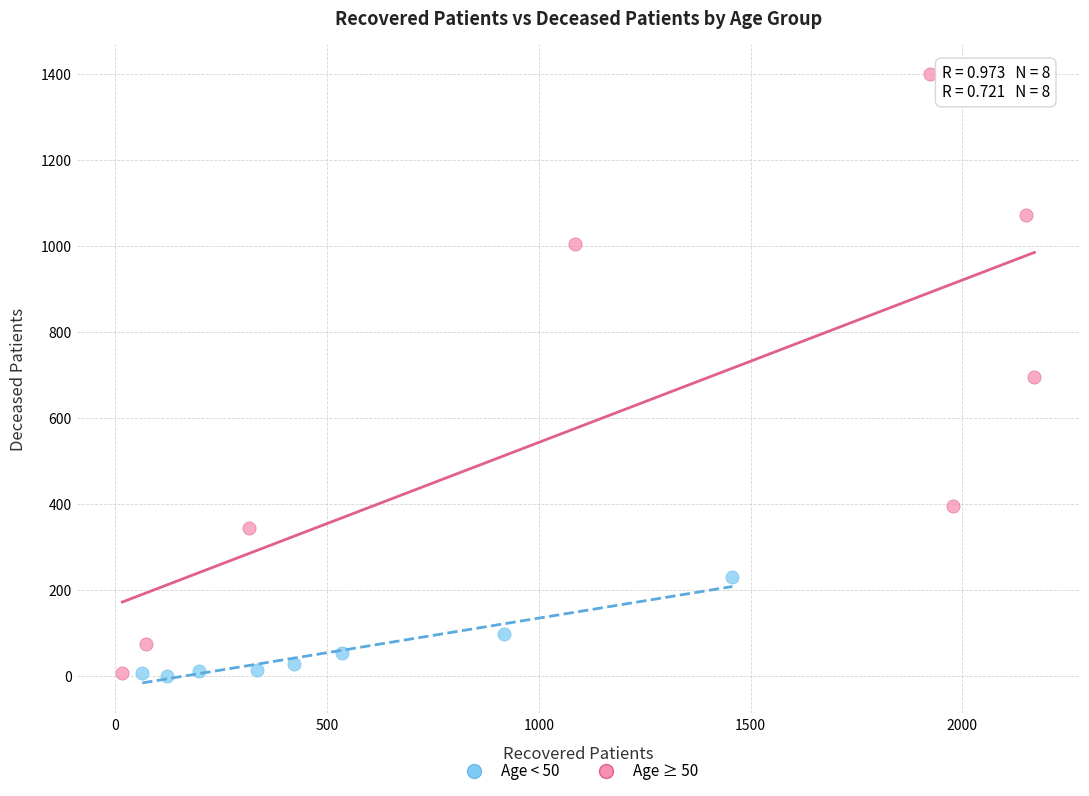

Which series has the widest spread of Y values?

Age ≥ 50